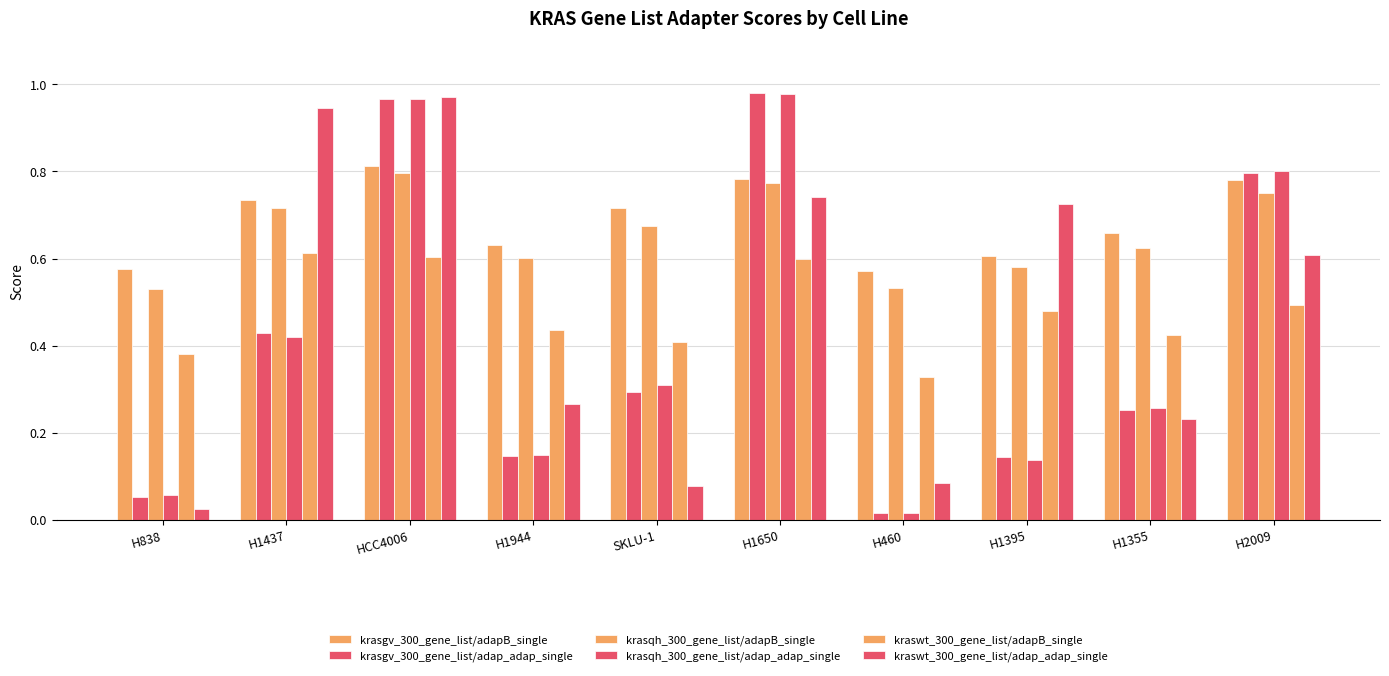

Which has a higher value, HCC4006 or SKLU-1?

HCC4006